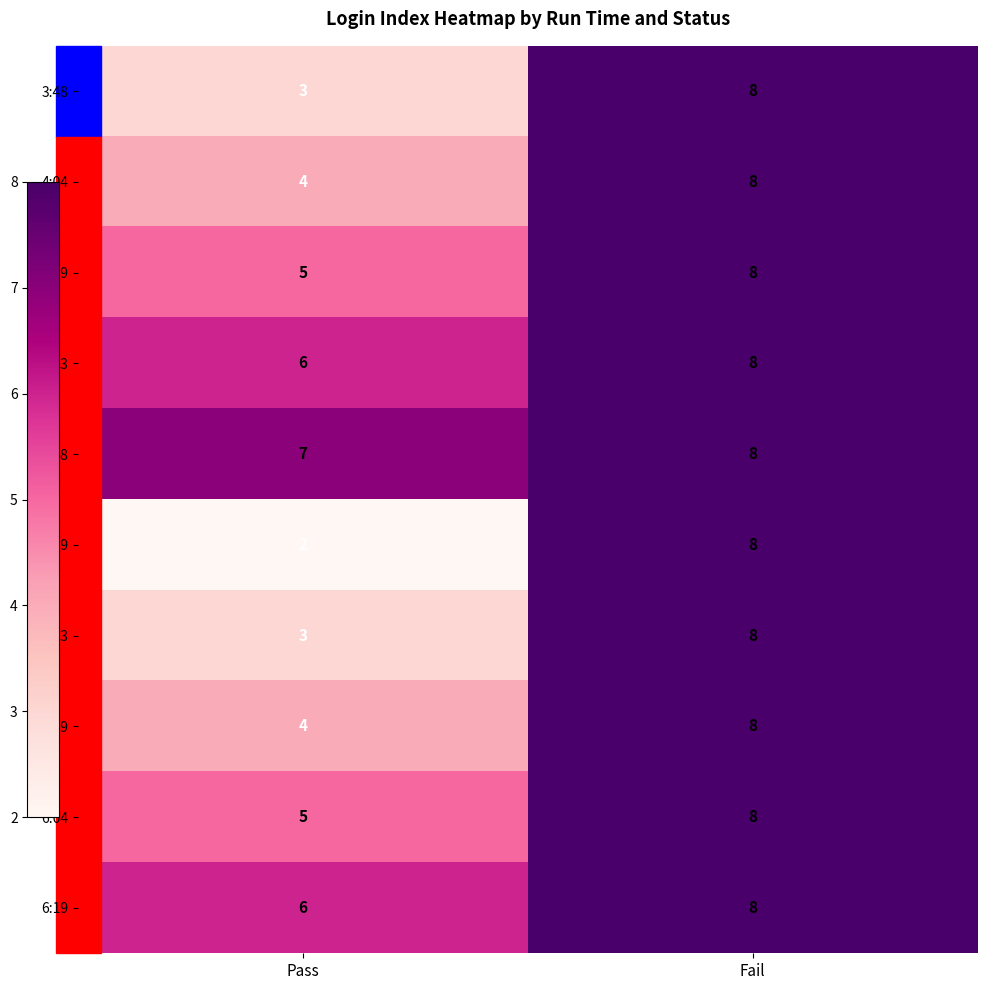

What is the sum of all 6:19 values?

14